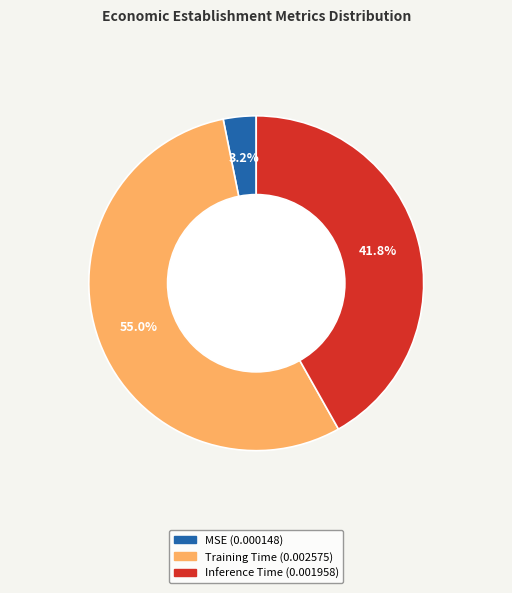

Does MSE account for over 50% of the chart?

No